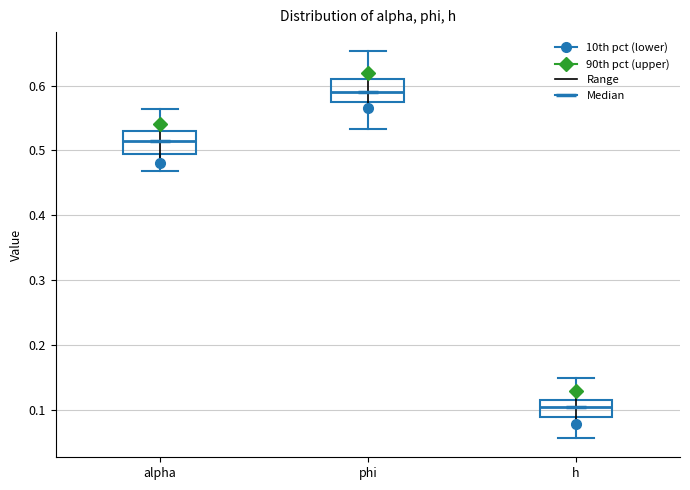

Which box has the highest median line?

phi